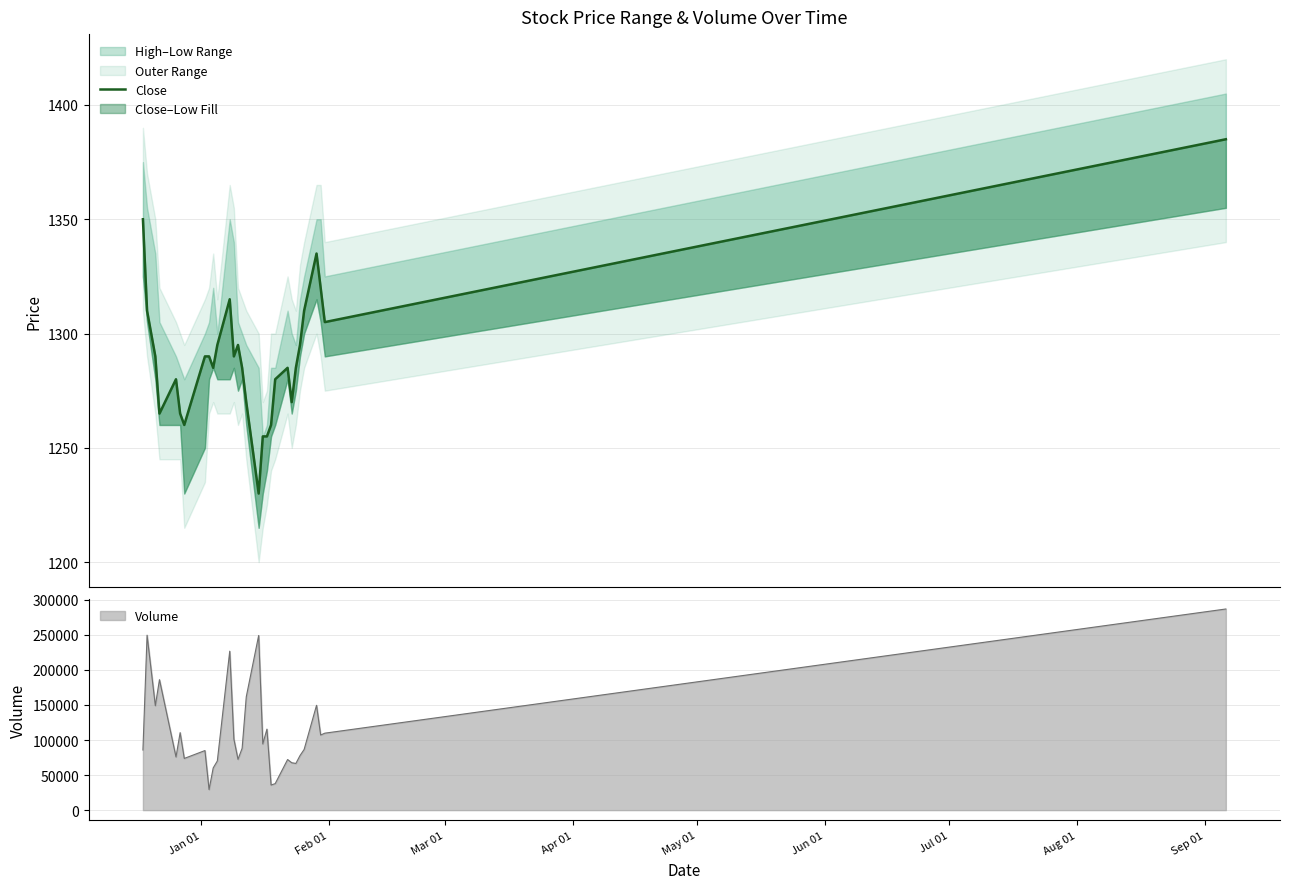

What is the lowest value of the Volume series?

29310